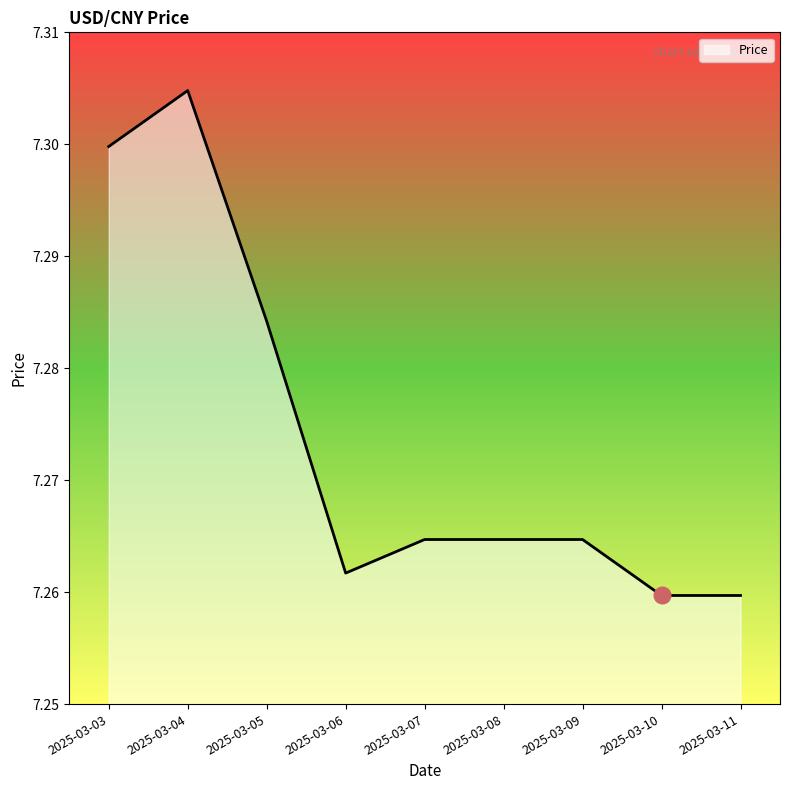

At which category does the data reach its first local peak?

2025-03-04